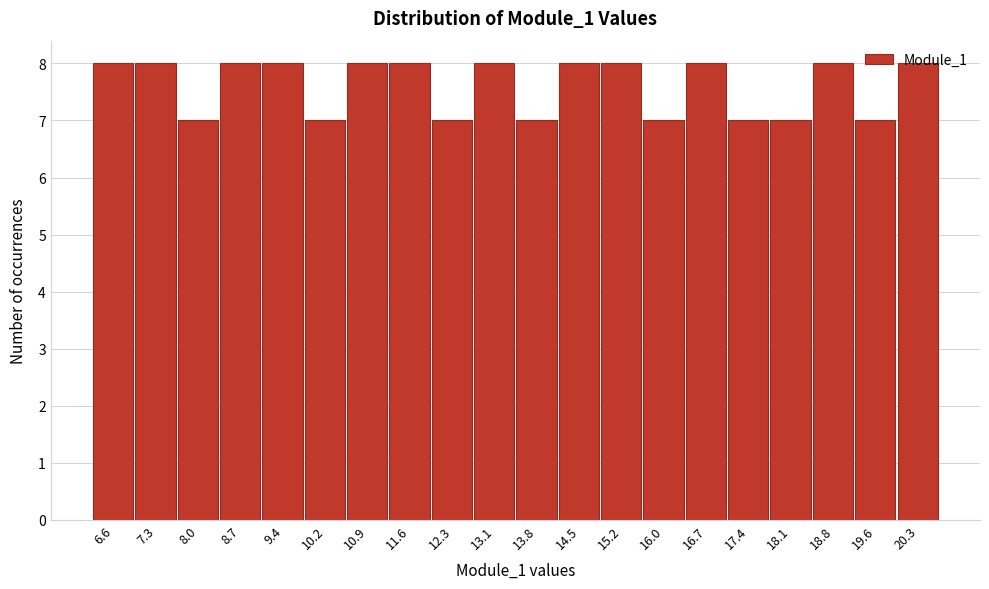

How tall is the bar that spans 18.5 to 19.2 on the x-axis? Neither the bar edges nor the heights are printed on the chart, so give them approximately, as read against the axes.

8